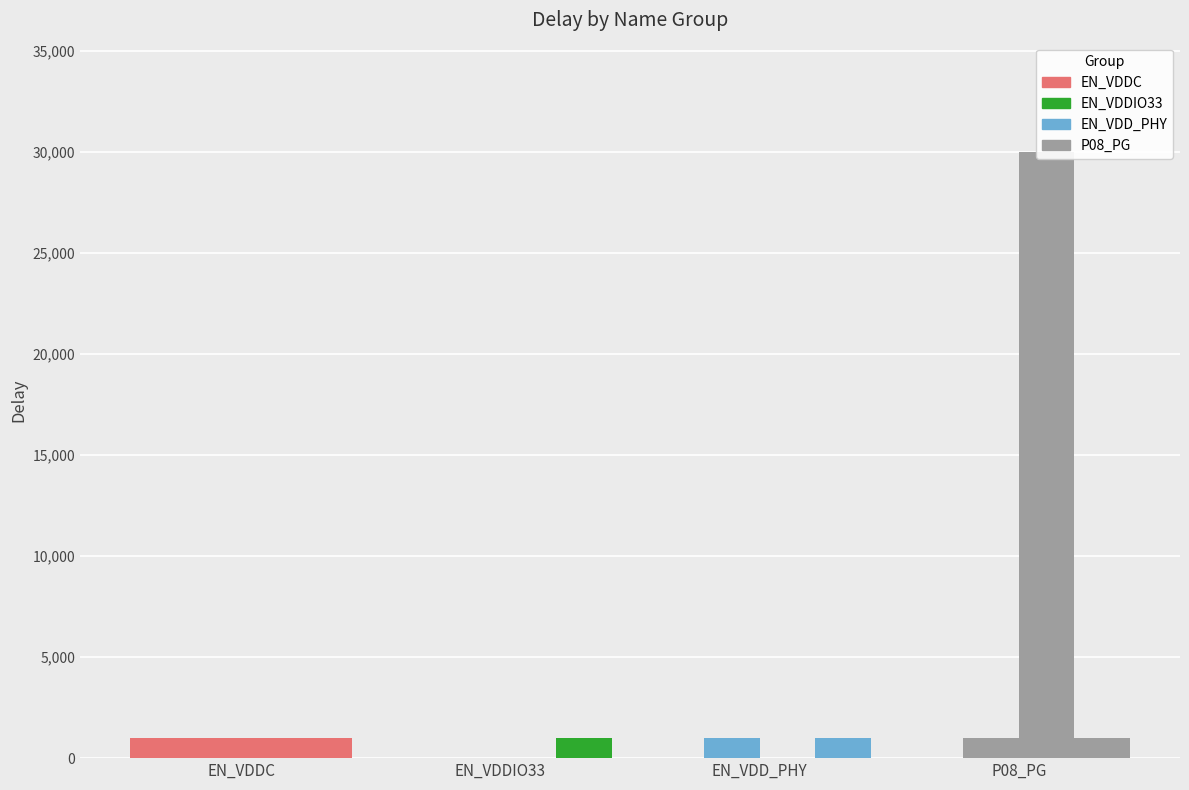

How many data points in EN_VDDIO33 are above 0?

1